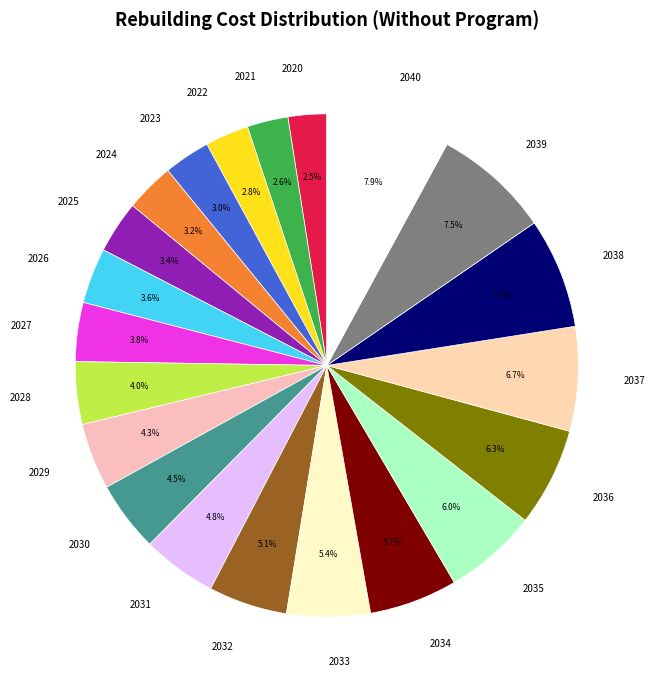

To the nearest percent, what portion does 2033 represent?

5%